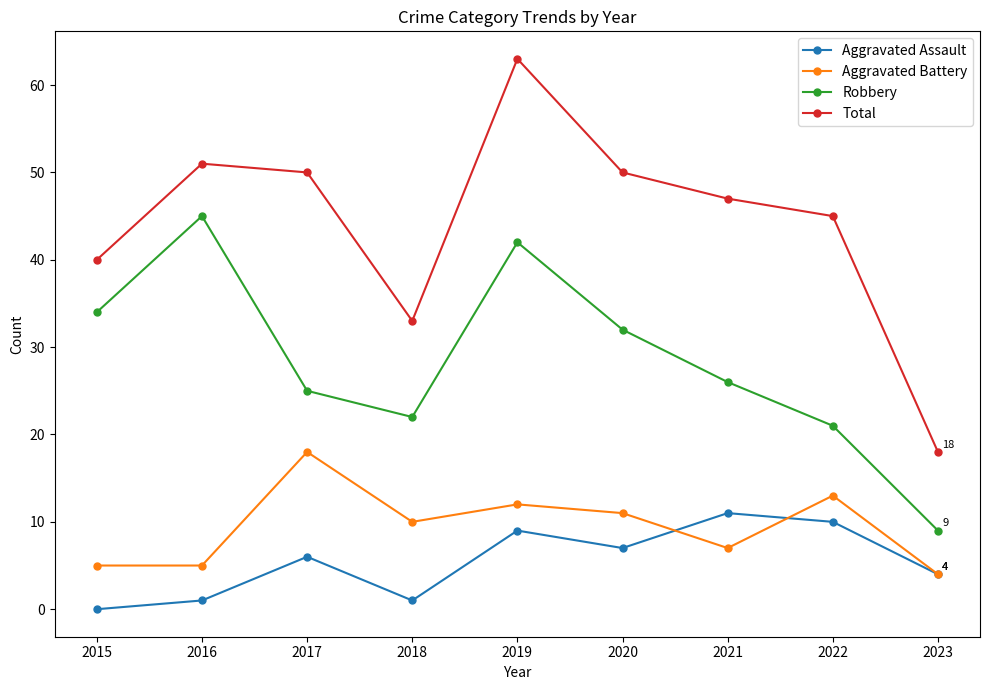

Between which two adjacent categories do Aggravated Battery and Aggravated Assault first intersect?

2020 and 2021